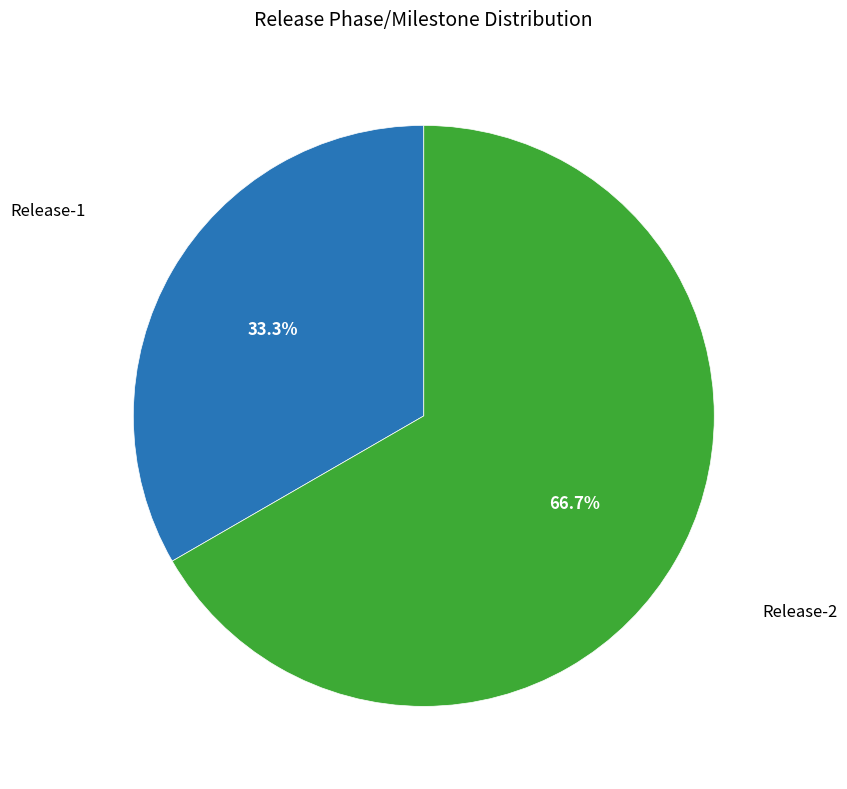

Count the number of slices in the pie.

2